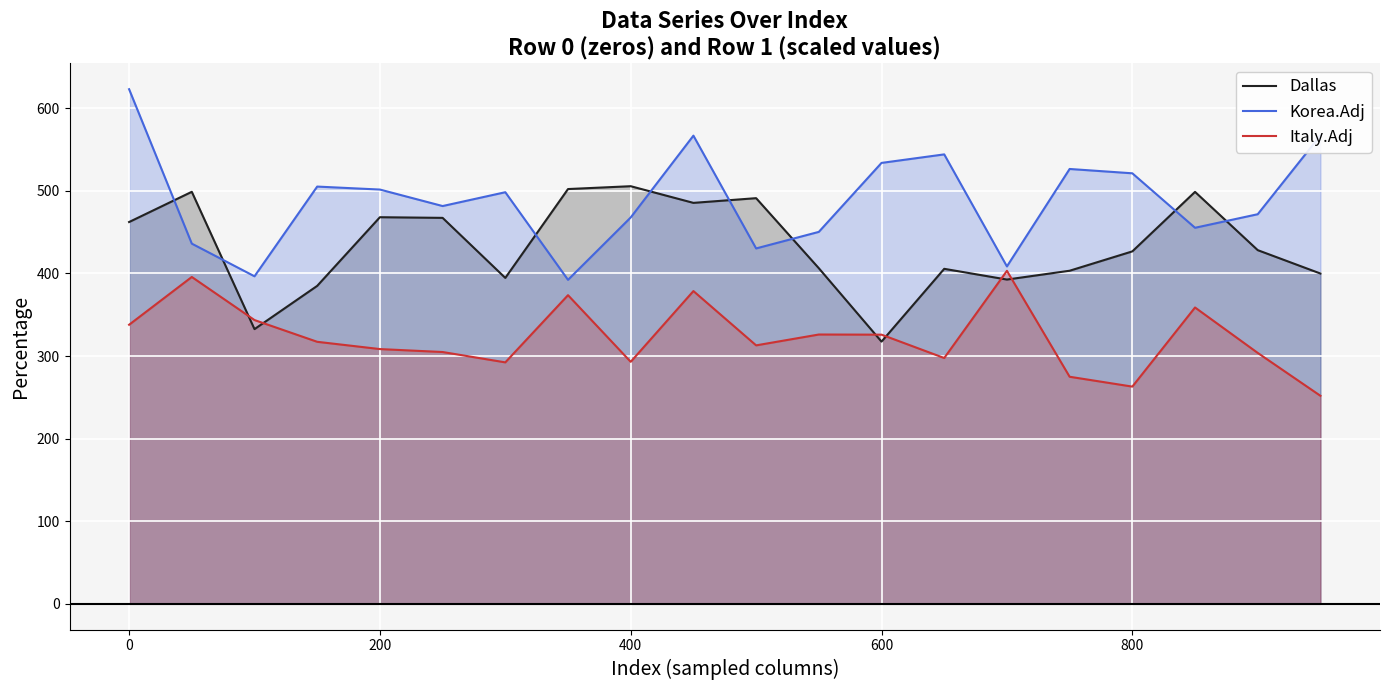

What is the value of the Korea.Adj point at the 16th from the left?

526.4